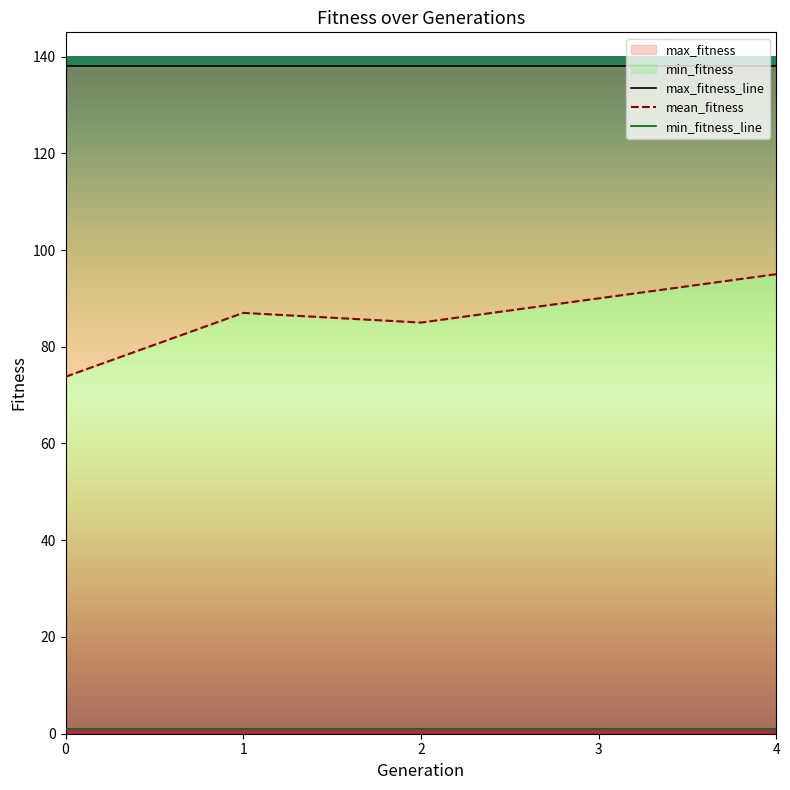

Rank the series by their maximum value, from highest to lowest.

max_fitness_line, mean_fitness, min_fitness_line